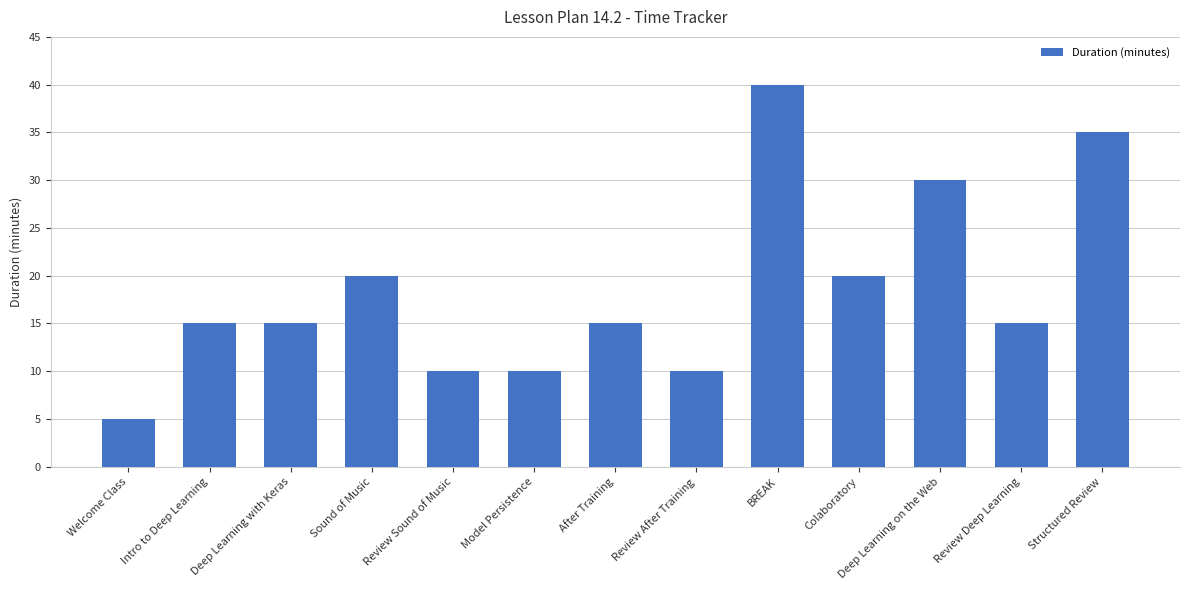

Which category has the highest value across all series?

BREAK